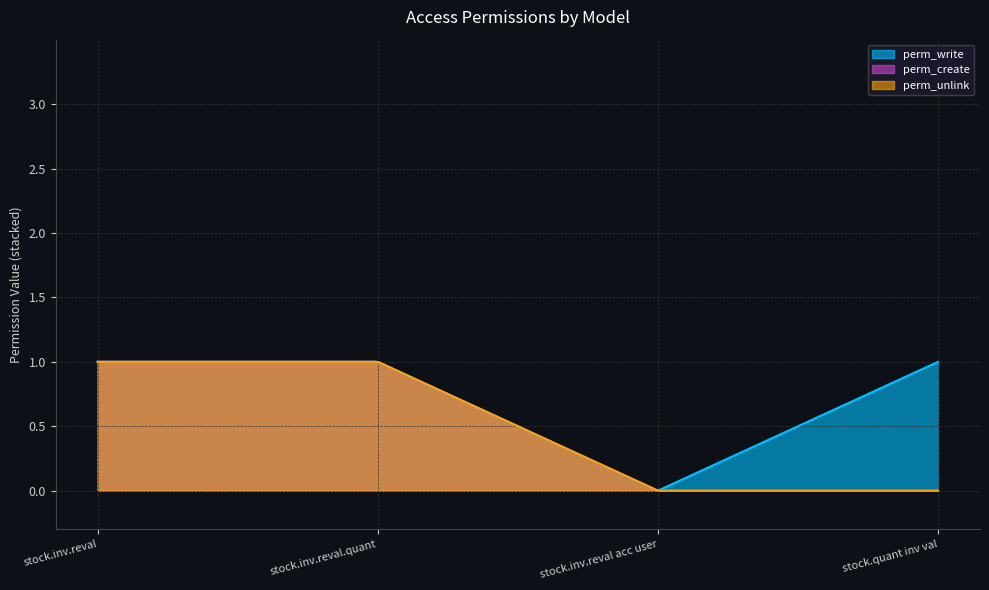

In perm_write, how many points are lower than both neighbors (excluding endpoints)?

1